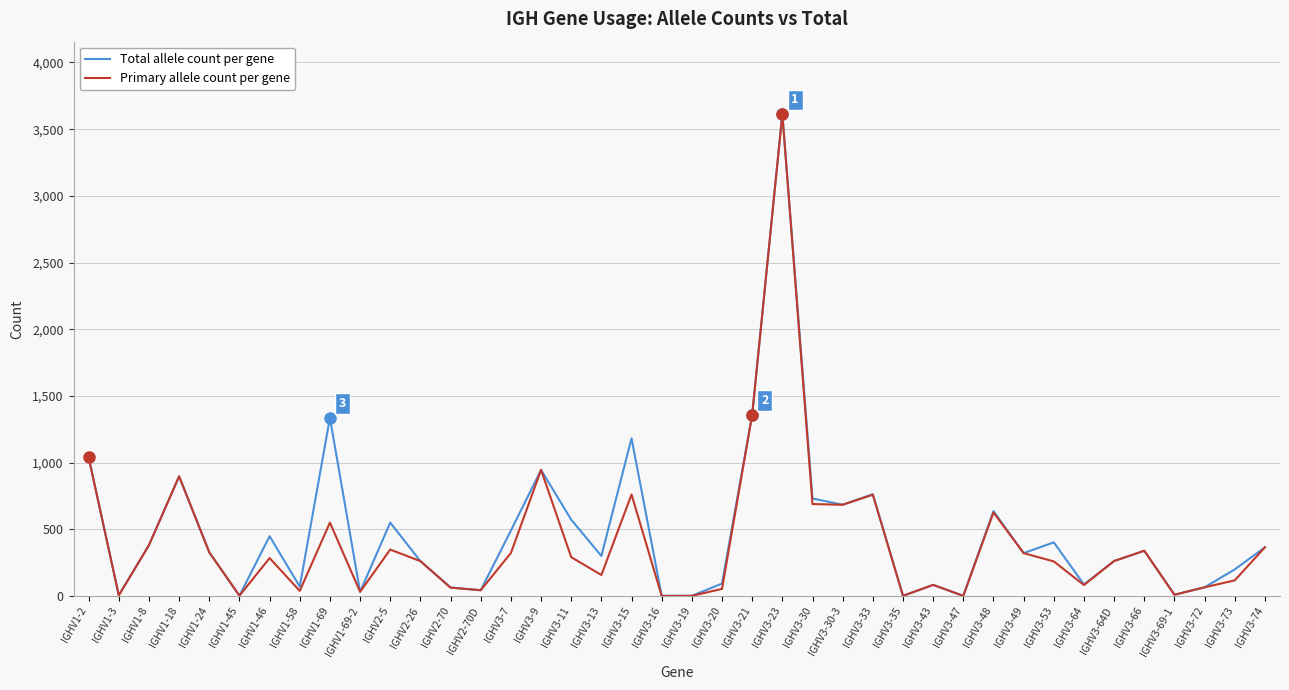

Between IGHV3-23 and IGHV3-48, which series saw the biggest shift?

Primary allele count per gene